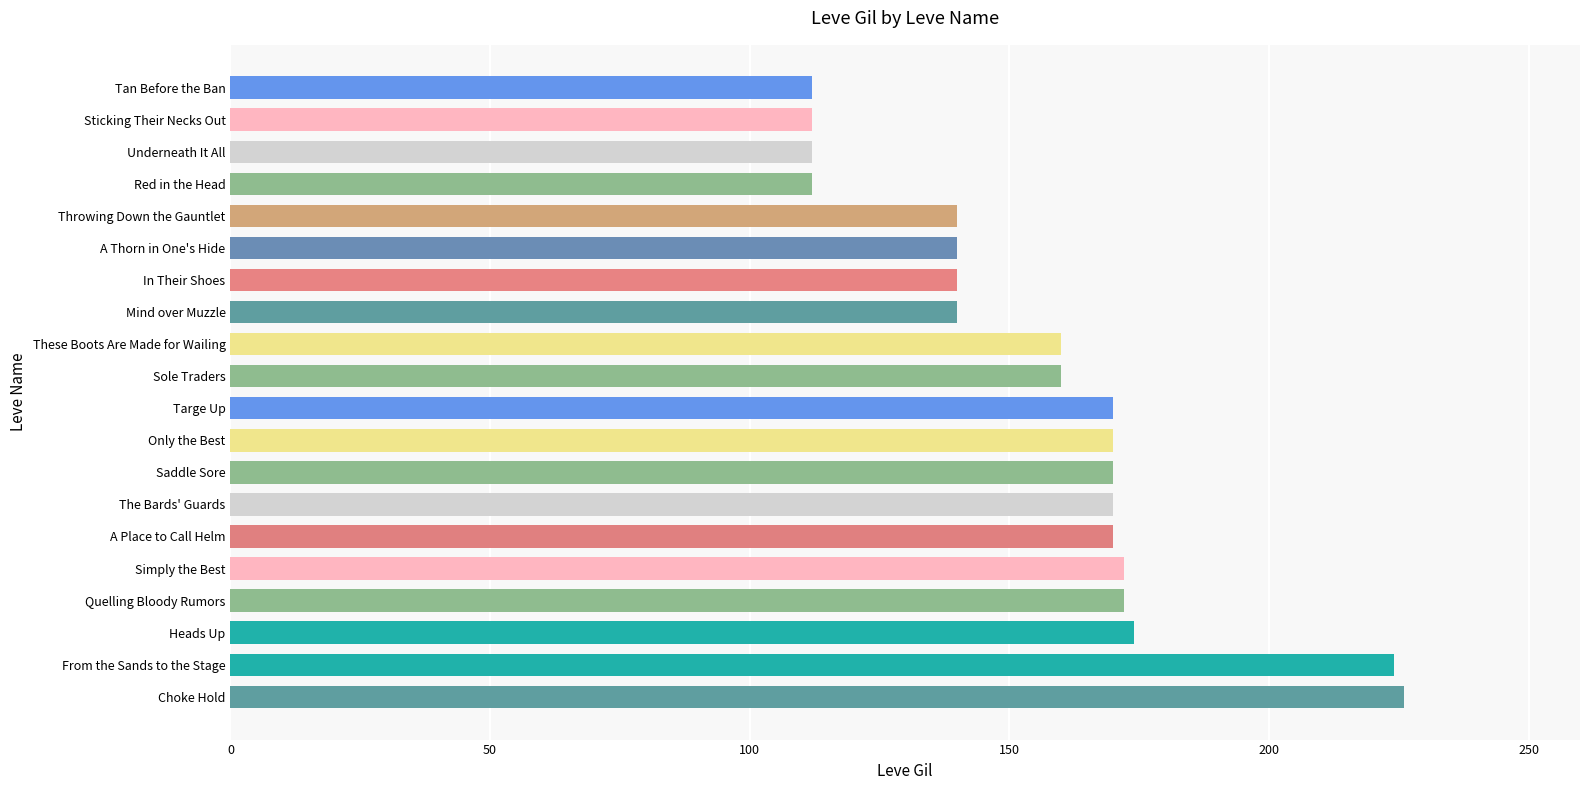

Reading top to bottom, what are all the values shown in this chart?

112	112	112	112	140	140	140	140	160	160	170	170	170	170	170	172	172	174	224	226